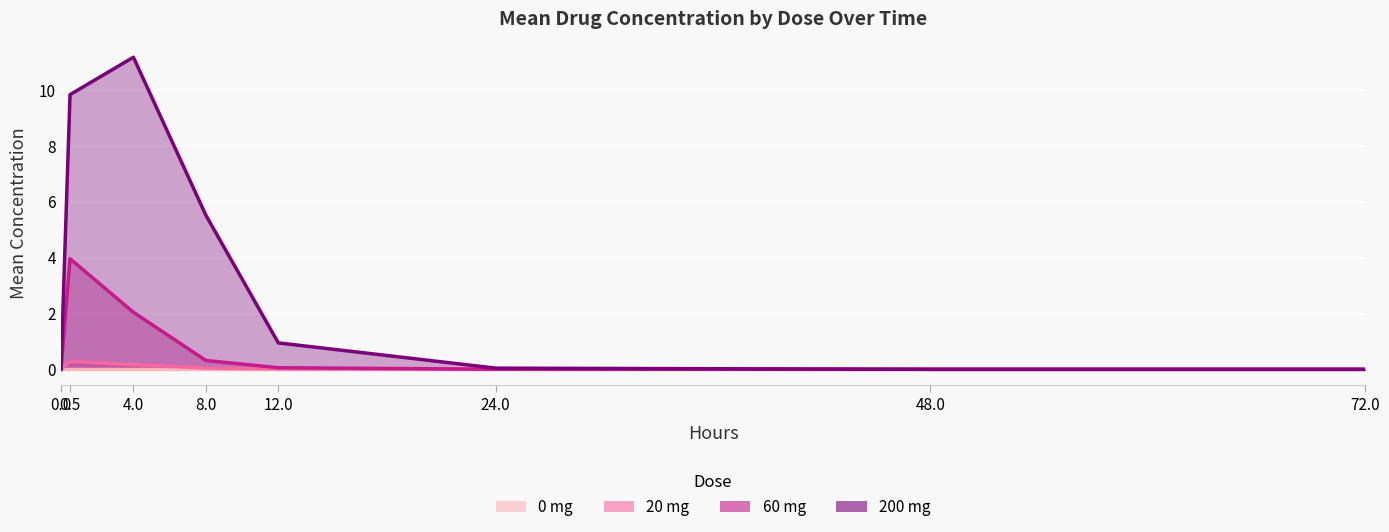

What is the sum of all 20 mg values?

0.5